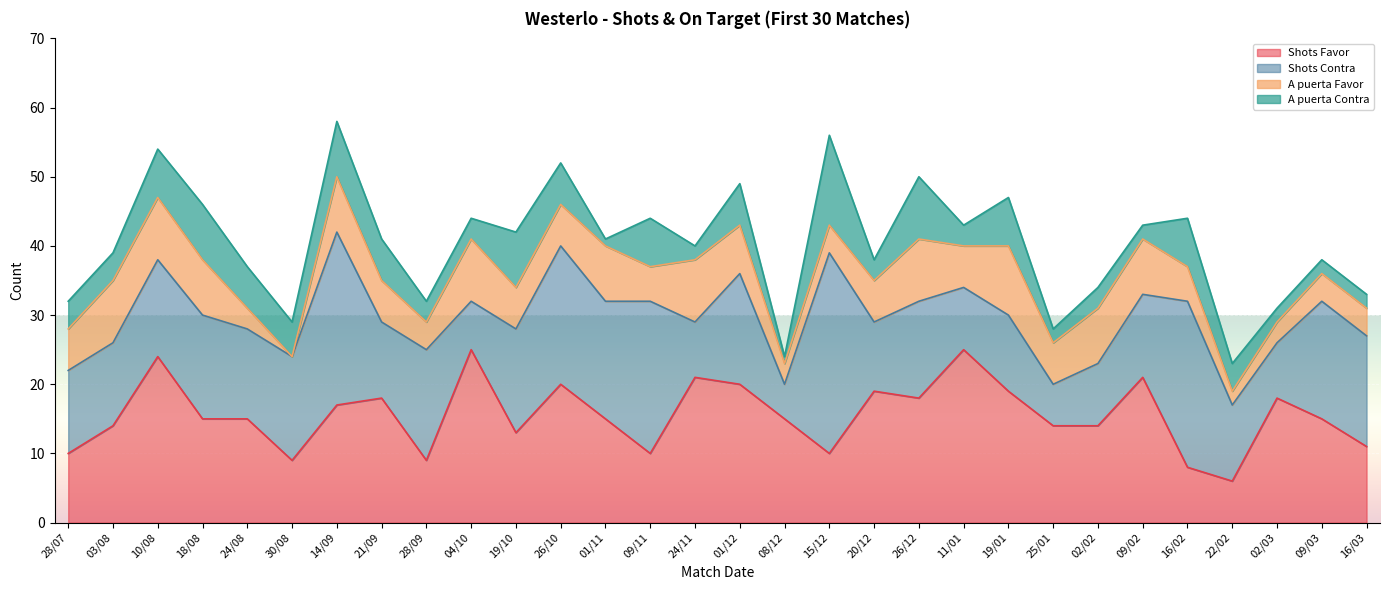

Reading left to right, list all the values displayed in this chart.

Shots Favor: 28/07=10	03/08=14	10/08=24	18/08=15	24/08=15	30/08=9	14/09=17	21/09=18	28/09=9	04/10=25	19/10=13	26/10=20	01/11=15	09/11=10	24/11=21	01/12=20	08/12=15	15/12=10	20/12=19	26/12=18	11/01=25	19/01=19	25/01=14	02/02=14	09/02=21	16/02=8	22/02=6	02/03=18	09/03=15	16/03=11
Shots Contra: 28/07=12	03/08=12	10/08=14	18/08=15	24/08=13	30/08=15	14/09=25	21/09=11	28/09=16	04/10=7	19/10=15	26/10=20	01/11=17	09/11=22	24/11=8	01/12=16	08/12=5	15/12=29	20/12=10	26/12=14	11/01=9	19/01=11	25/01=6	02/02=9	09/02=12	16/02=24	22/02=11	02/03=8	09/03=17	16/03=16
A puerta Favor: 28/07=6	03/08=9	10/08=9	18/08=8	24/08=3	30/08=0	14/09=8	21/09=6	28/09=4	04/10=9	19/10=6	26/10=6	01/11=8	09/11=5	24/11=9	01/12=7	08/12=3	15/12=4	20/12=6	26/12=9	11/01=6	19/01=10	25/01=6	02/02=8	09/02=8	16/02=5	22/02=2	02/03=3	09/03=4	16/03=4
A puerta Contra: 28/07=4	03/08=4	10/08=7	18/08=8	24/08=6	30/08=5	14/09=8	21/09=6	28/09=3	04/10=3	19/10=8	26/10=6	01/11=1	09/11=7	24/11=2	01/12=6	08/12=1	15/12=13	20/12=3	26/12=9	11/01=3	19/01=7	25/01=2	02/02=3	09/02=2	16/02=7	22/02=4	02/03=2	09/03=2	16/03=2